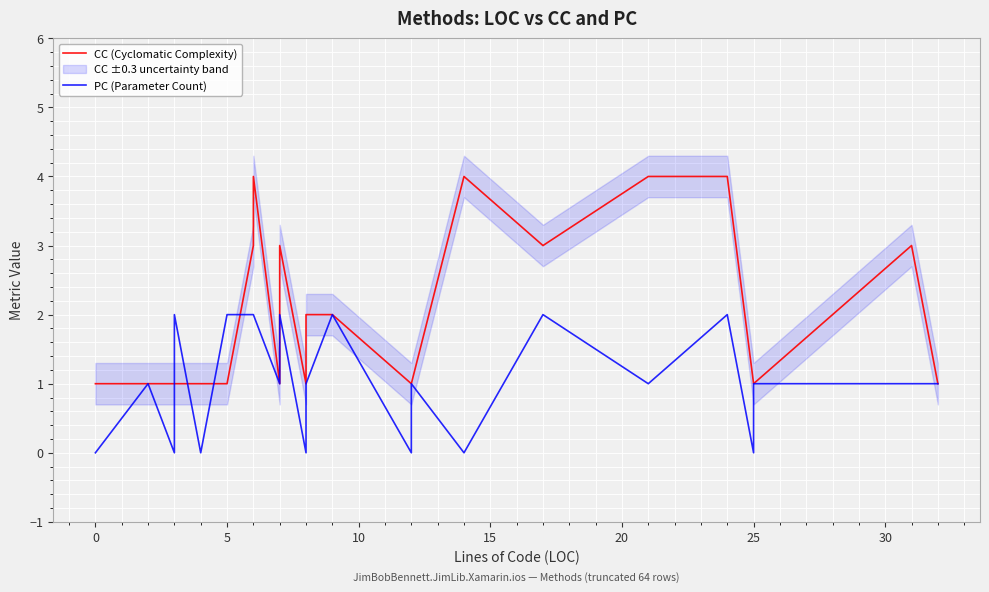

Reading left to right, transcribe all the data shown in this chart.

CC (Cyclomatic Complexity): 1	1	1	1	1	1	3	4	1	1	3	3	3	3	1	2	2	1	1	4	3	4	4	1	1	1	1	1	1	1	1	3	1
PC (Parameter Count): 0	1	0	2	0	2	2	2	1	1	2	2	2	2	0	1	2	0	1	0	2	1	2	0	1	1	1	1	1	1	1	1	1